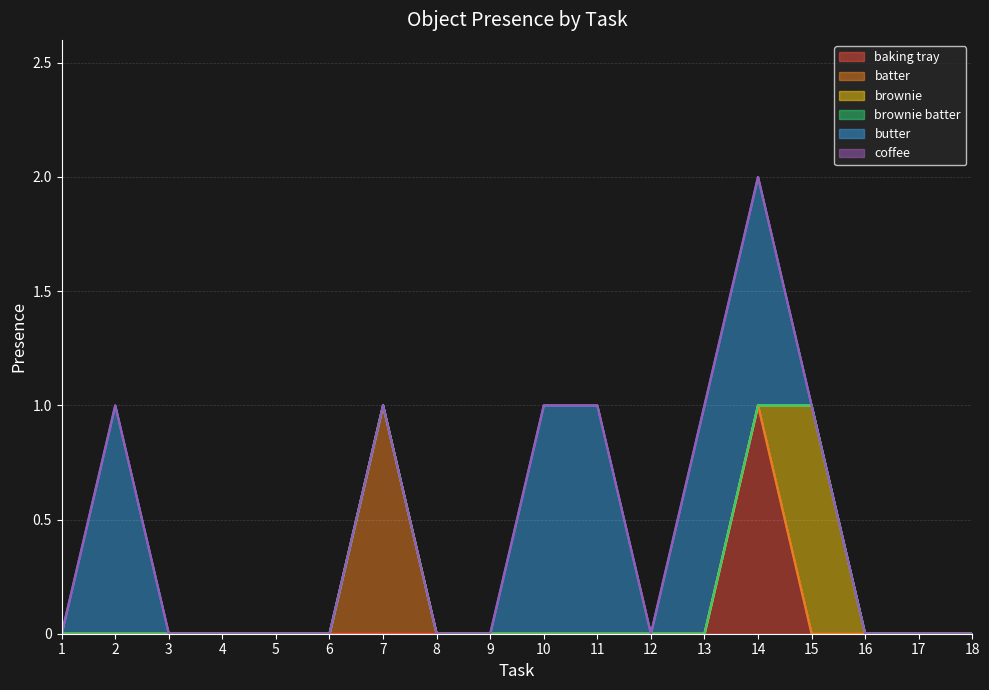

Which series has the largest total across all categories?

butter